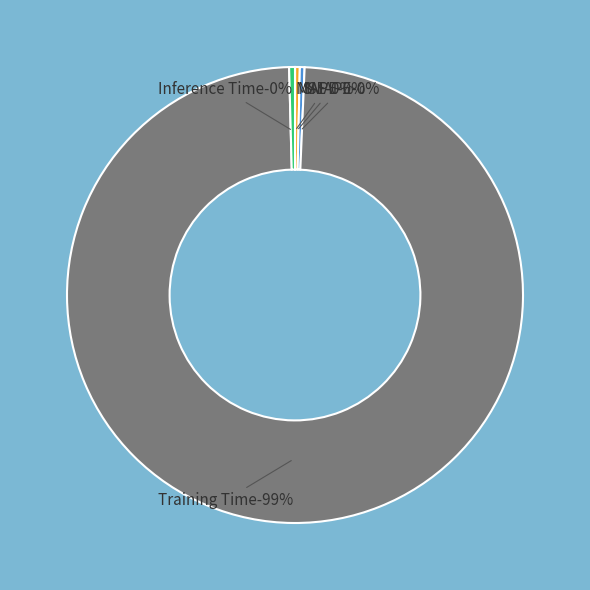

Which category has the biggest portion of the pie?

Training Time